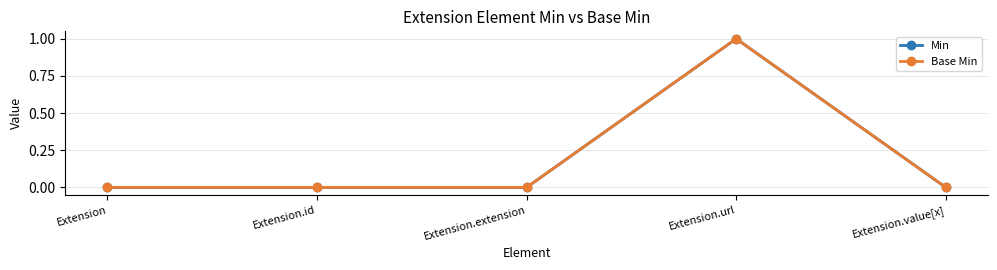

At how many categories does at least one series exceed 0?

1